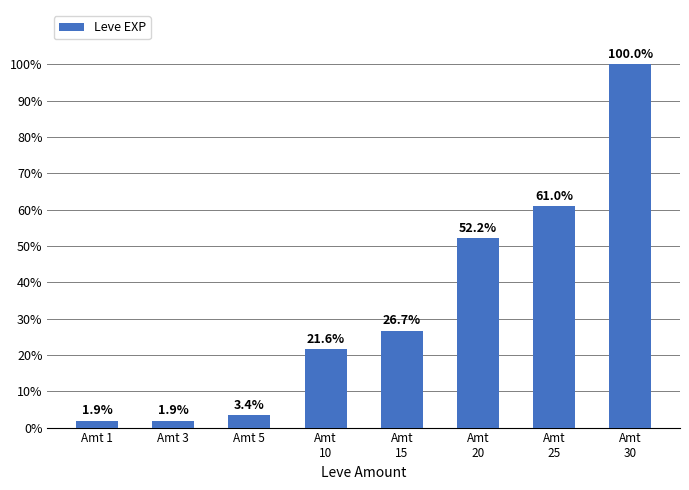

List the labels in order of value, smallest first.

Amt 1, Amt 3, Amt 5, Amt
10, Amt
15, Amt
20, Amt
25, Amt
30